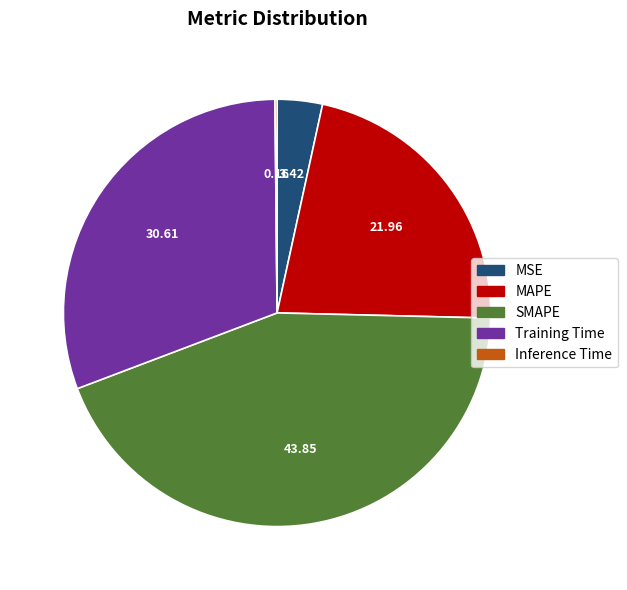

What is the largest slice in the pie chart?

SMAPE